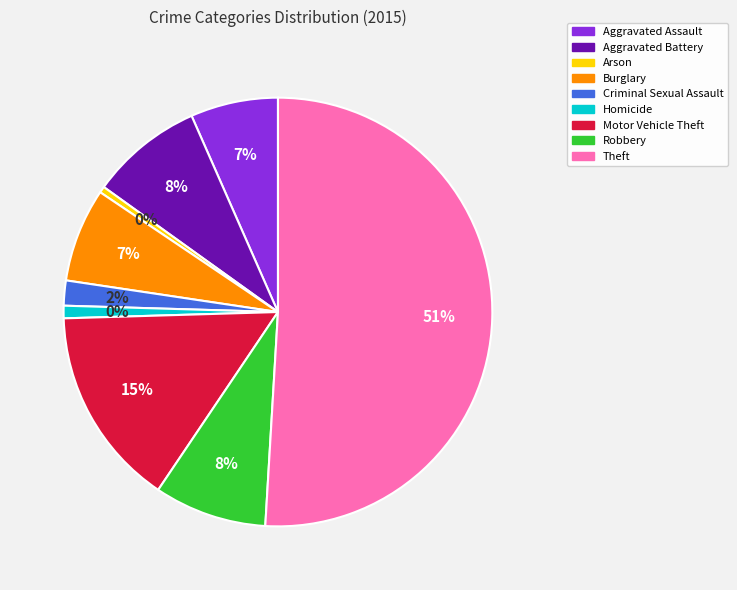

What percentage is the Homicide slice, to the nearest percent?

1%